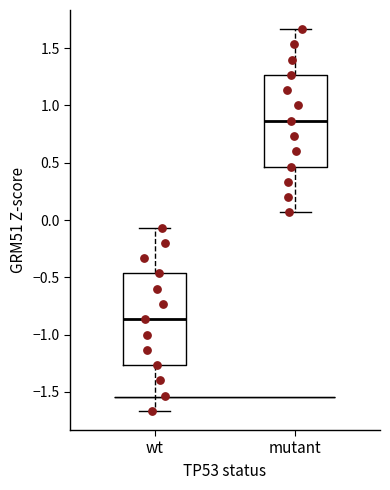

Reading left to right, read every box against the y-axis: the position of its median line, the range the box covers, and the ends of its whiskers. The values are not printed on the chart, so give them approximately, as read against the axis.

wt: median -0.85, box -1.25 to -0.45, whiskers -1.65 to -0.05
mutant: median 0.85, box 0.45 to 1.25, whiskers 0.05 to 1.65